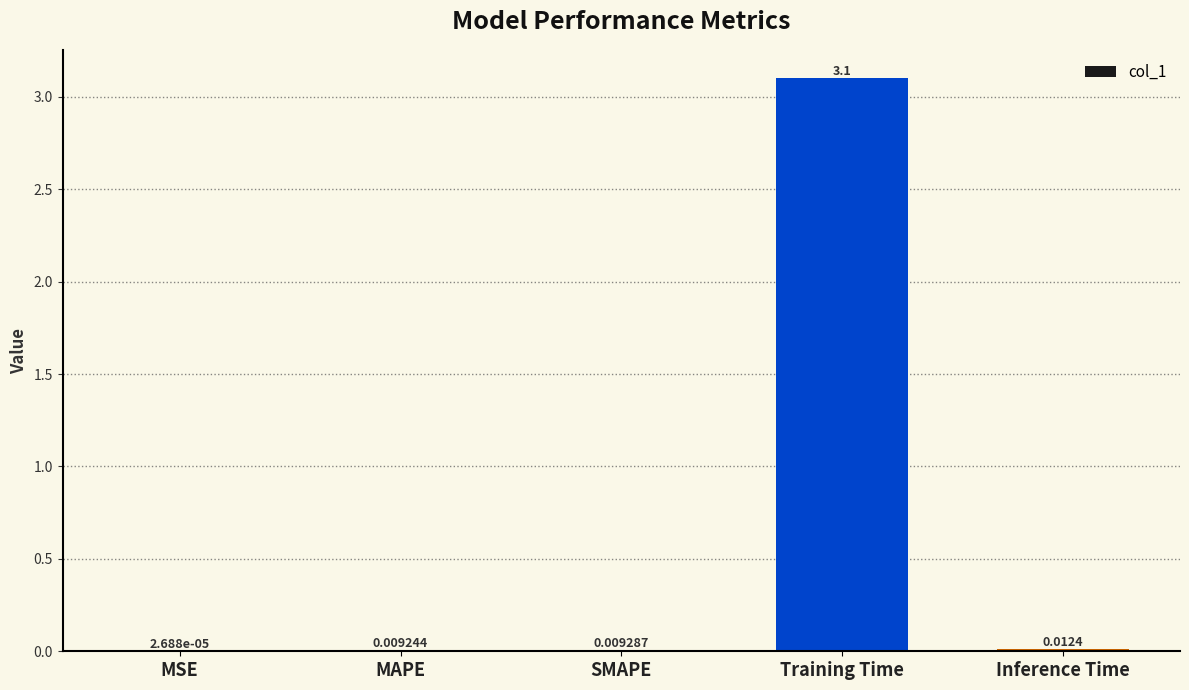

At which category does the chart reach its peak across all series?

Training Time